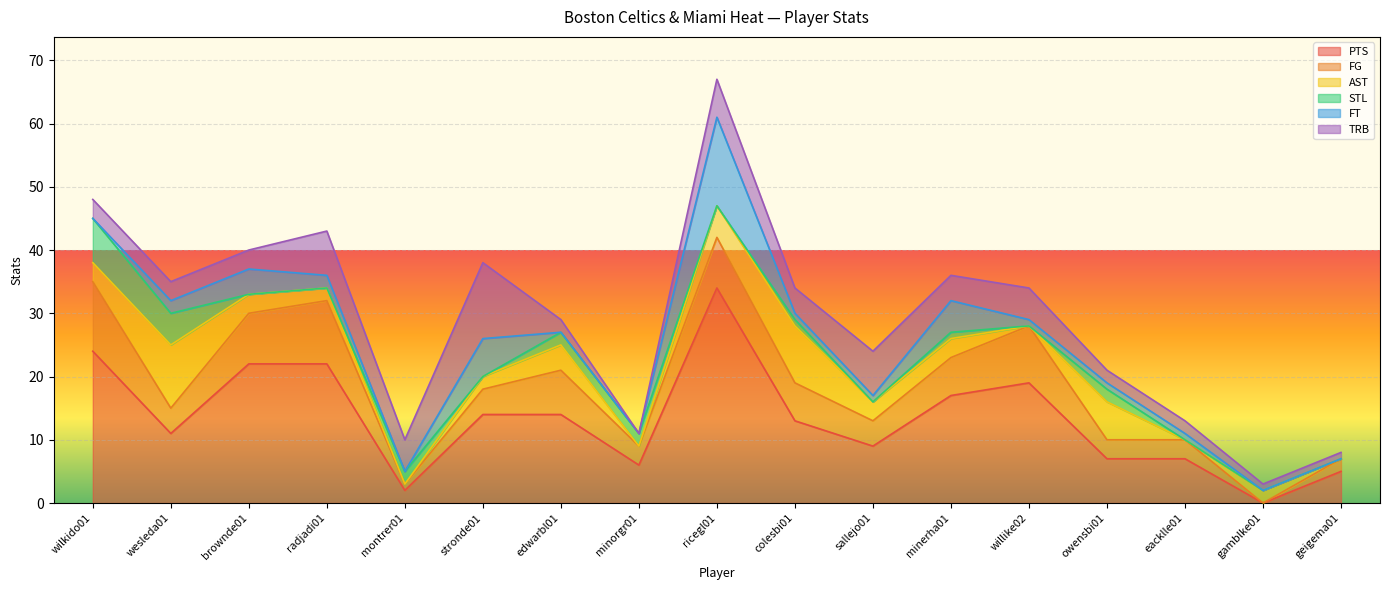

Reading left to right, transcribe all the data shown in this chart.

PTS: 24	11	22	22	2	14	14	6	34	13	9	17	19	7	7	0	5
FG: 11	4	8	10	1	4	7	3	8	6	4	6	9	3	3	0	2
AST: 3	10	3	2	0	2	4	0	5	9	3	3	0	6	0	2	0
STL: 7	5	0	0	2	0	2	2	0	1	0	1	0	2	0	0	0
FT: 0	2	4	2	0	6	0	0	14	1	1	5	1	1	1	0	0
TRB: 3	3	3	7	5	12	2	0	6	4	7	4	5	2	2	1	1